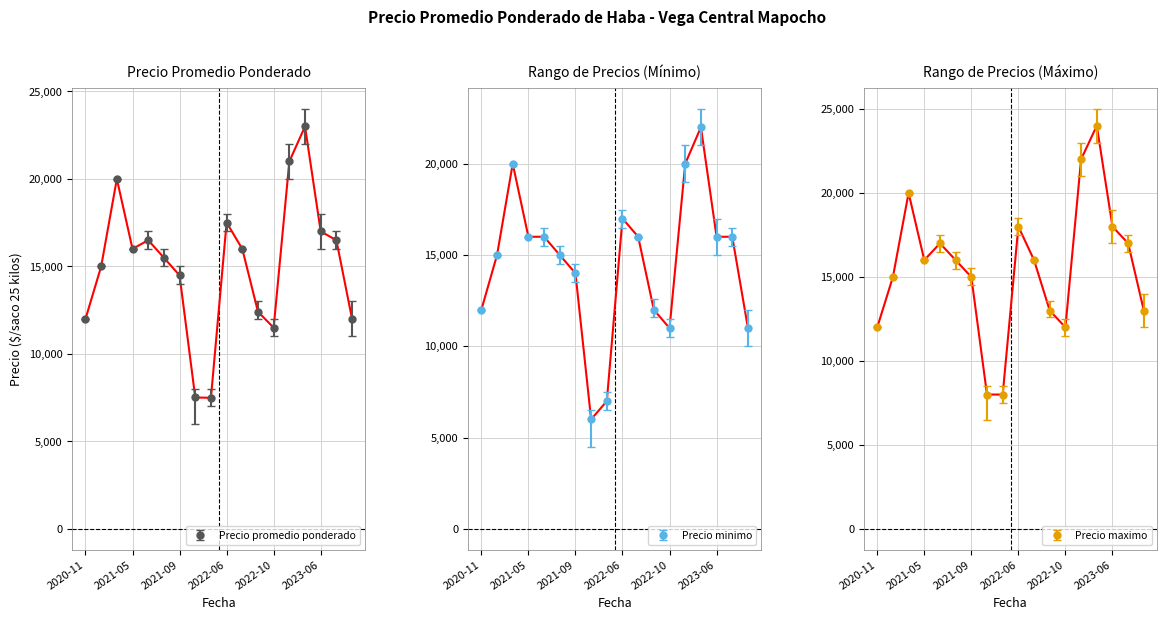

What is the smallest value displayed?

6000